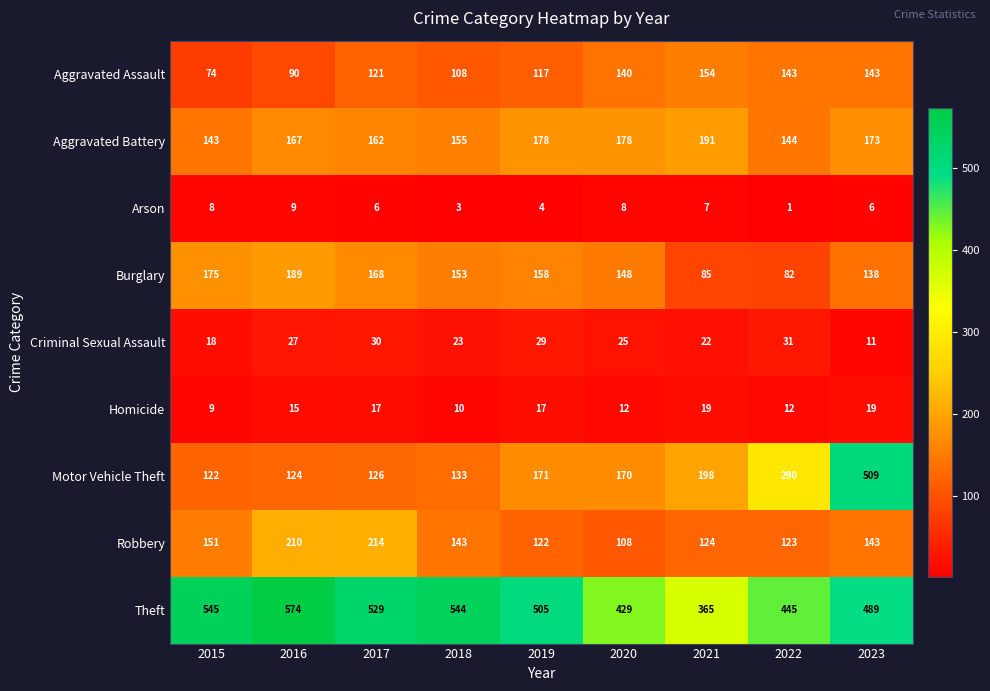

What is the difference between the maximum and second lowest values in the Aggravated Assault series?

64